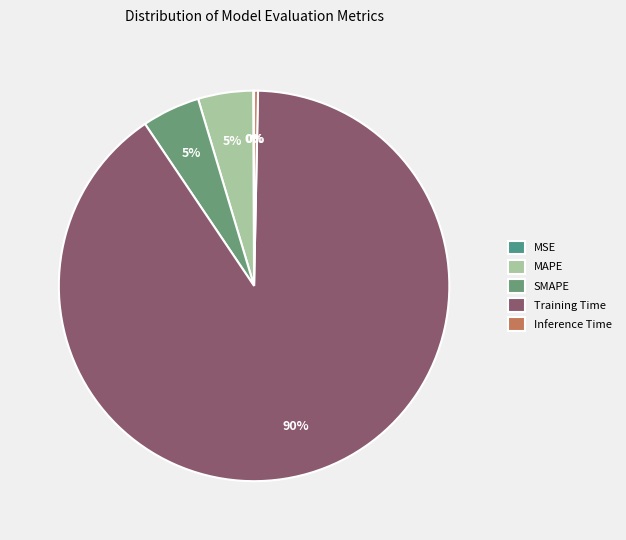

What portion of the pie excludes MSE?

99.9%